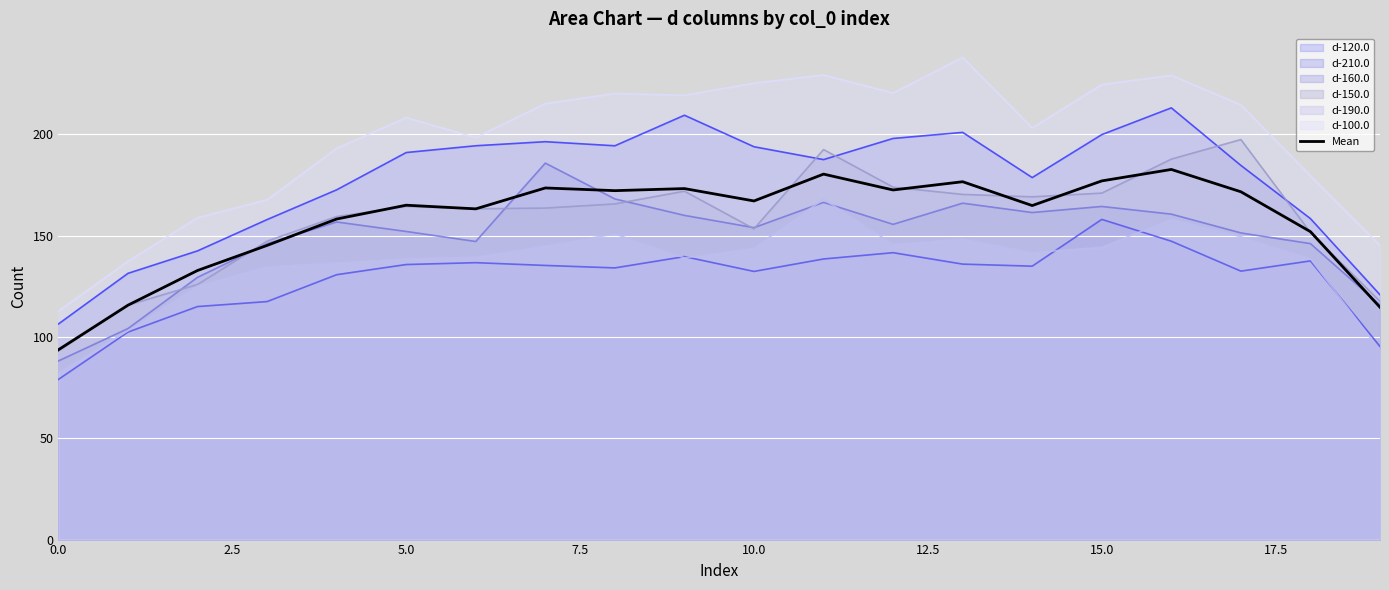

Which series has the largest range (max minus min)?

d-100.0